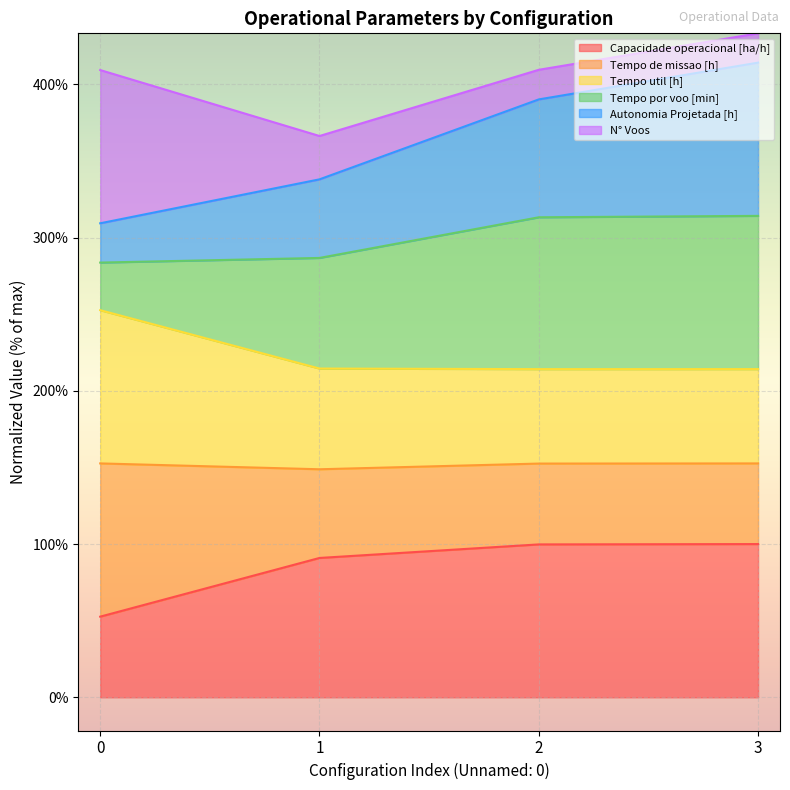

What is the value of the Capacidade operacional [ha/h] point at the 4th from the left?

100.0